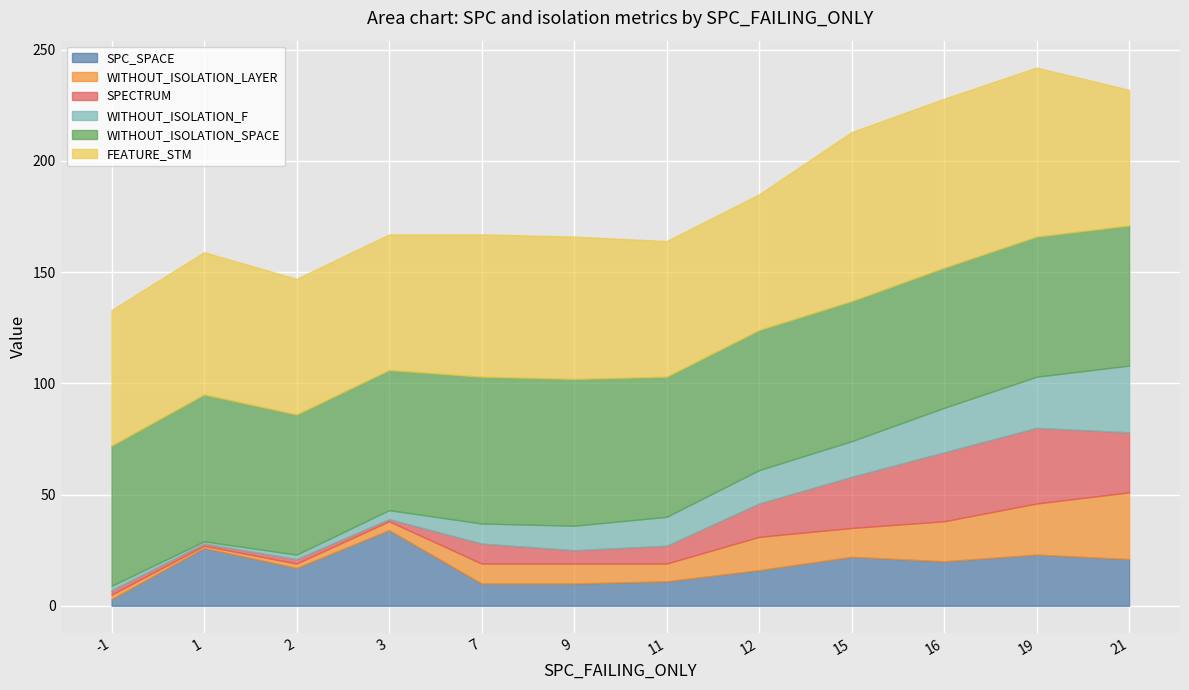

What is the maximum value for SPC_SPACE?

34